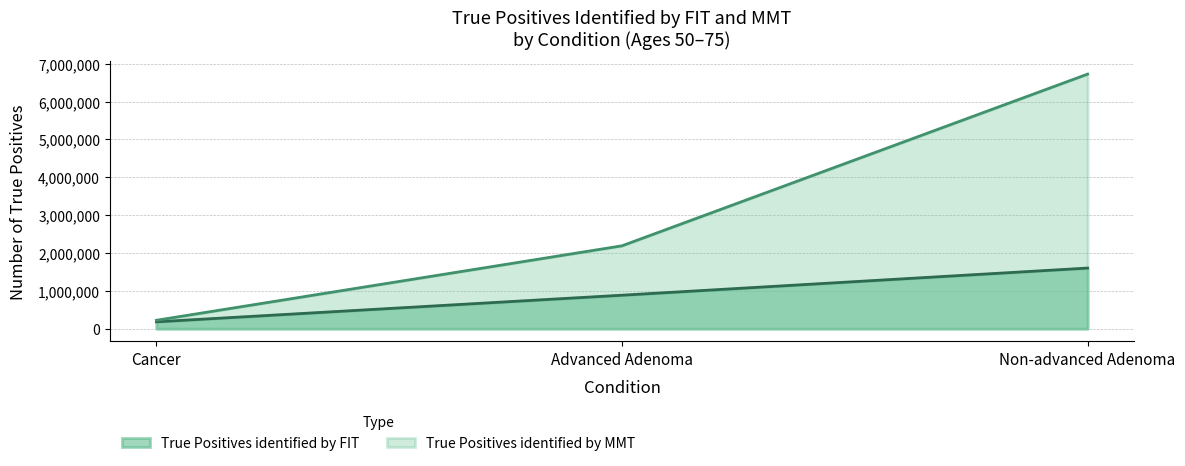

What are all the series names shown in the legend?

True Positives identified by FIT, True Positives identified by MMT